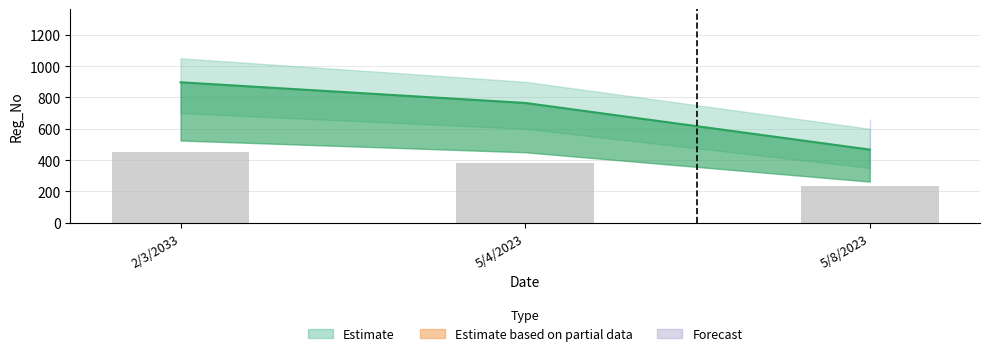

What position from the right is 5/4/2023?

2